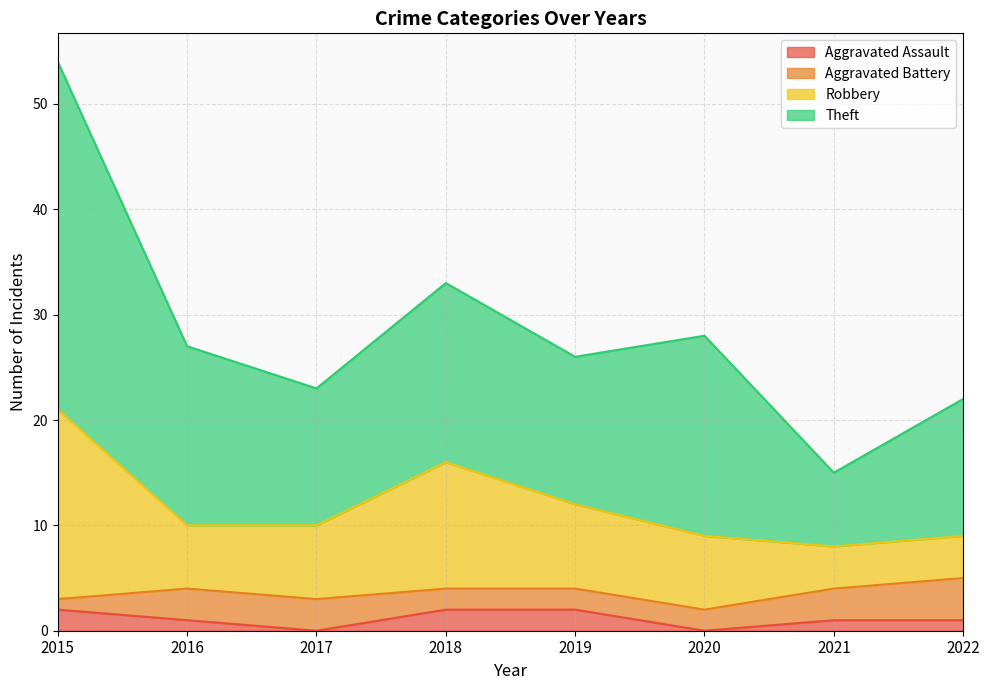

At which category is the sum across all series the highest?

2015